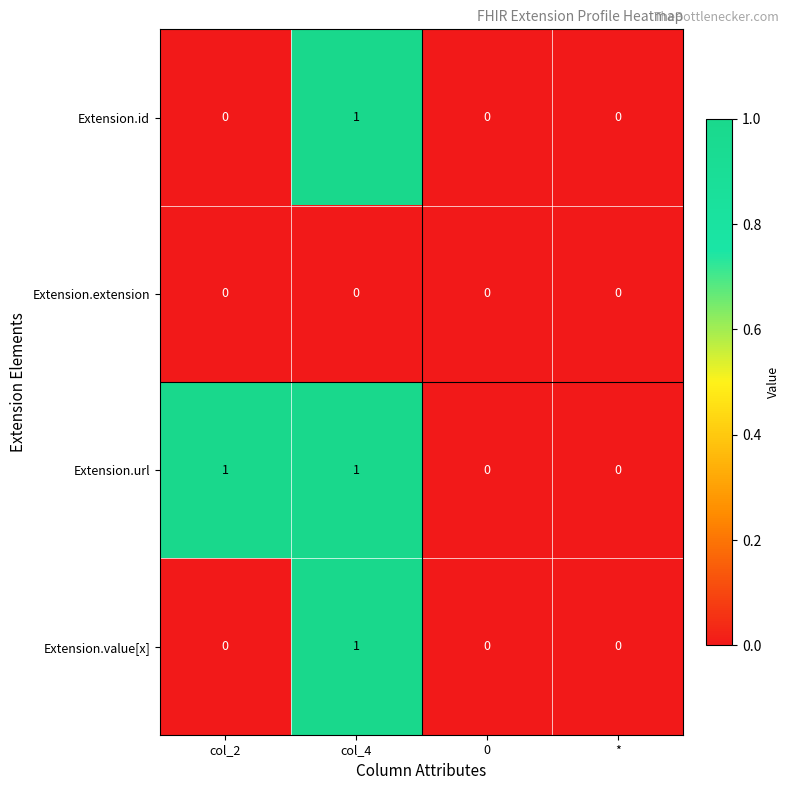

Reading right to left, extract all data points from this chart.

Extension.id: 0	0	1	0
Extension.extension: 0	0	0	0
Extension.url: 0	0	1	1
Extension.value[x]: 0	0	1	0